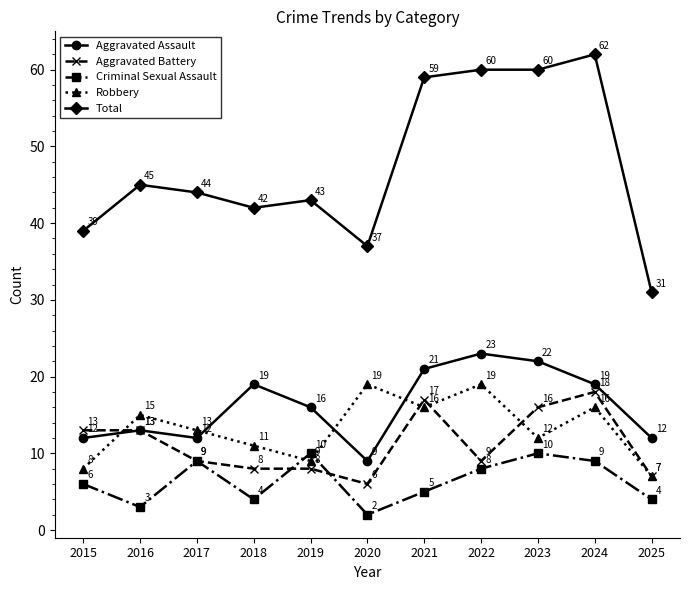

What is the average value of the Aggravated Battery series?

11